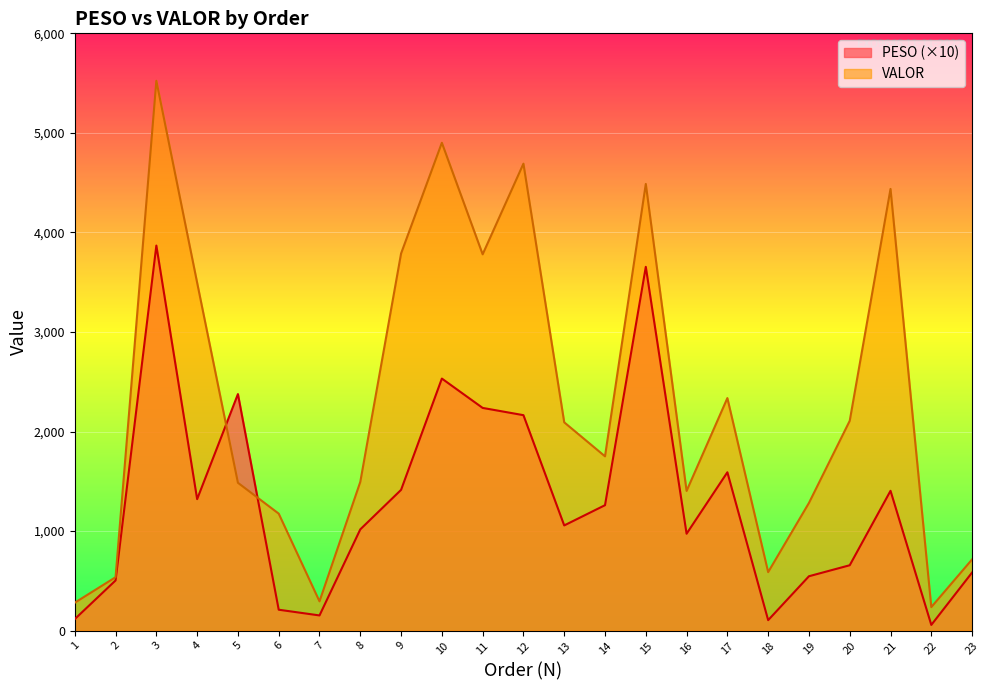

What is the sum of the VALOR values at 15 and 10?

9387.6